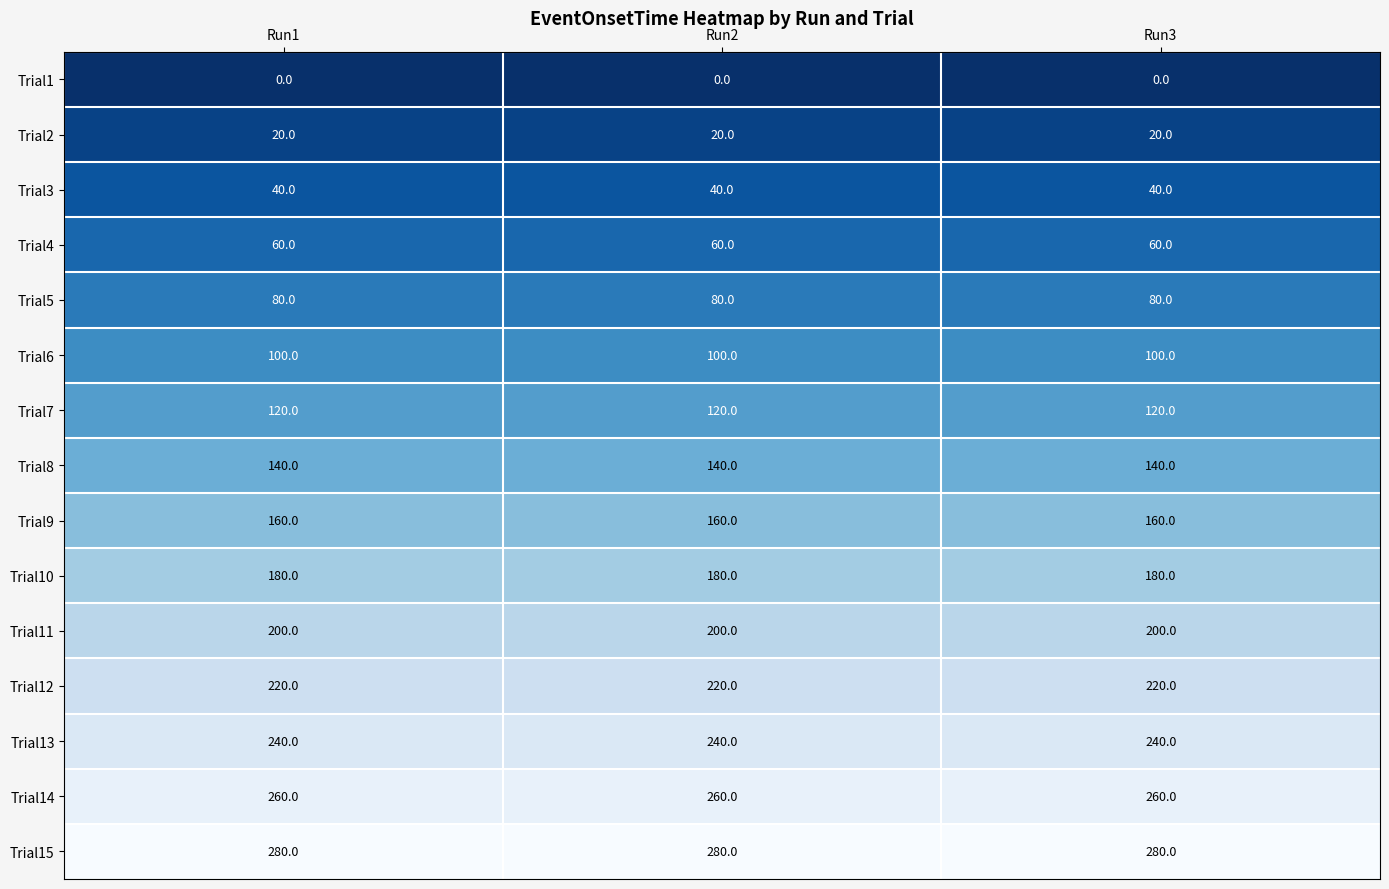

What value does the Trial6 series have at Run1?

100